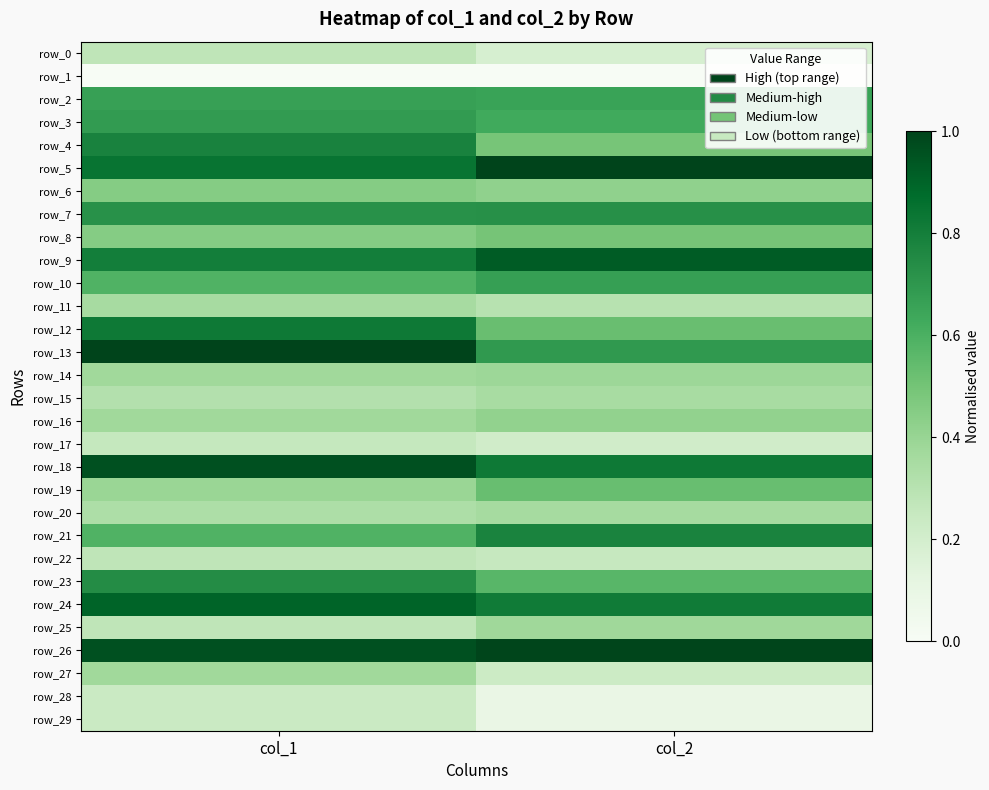

At which category is the sum across all series the highest?

col_1